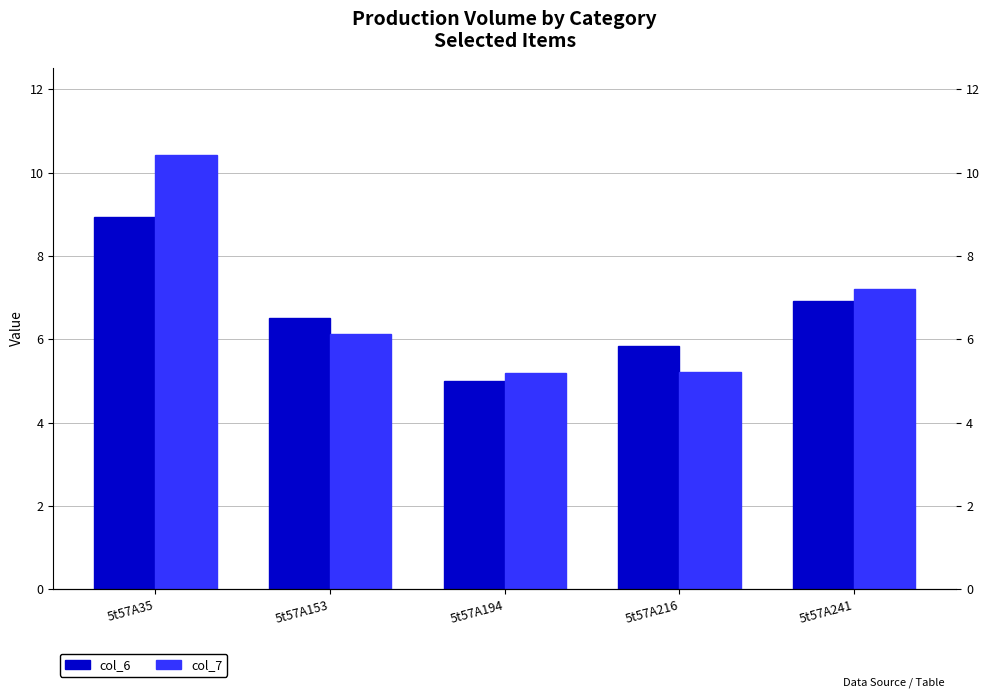

Count the number of data series in this chart.

2